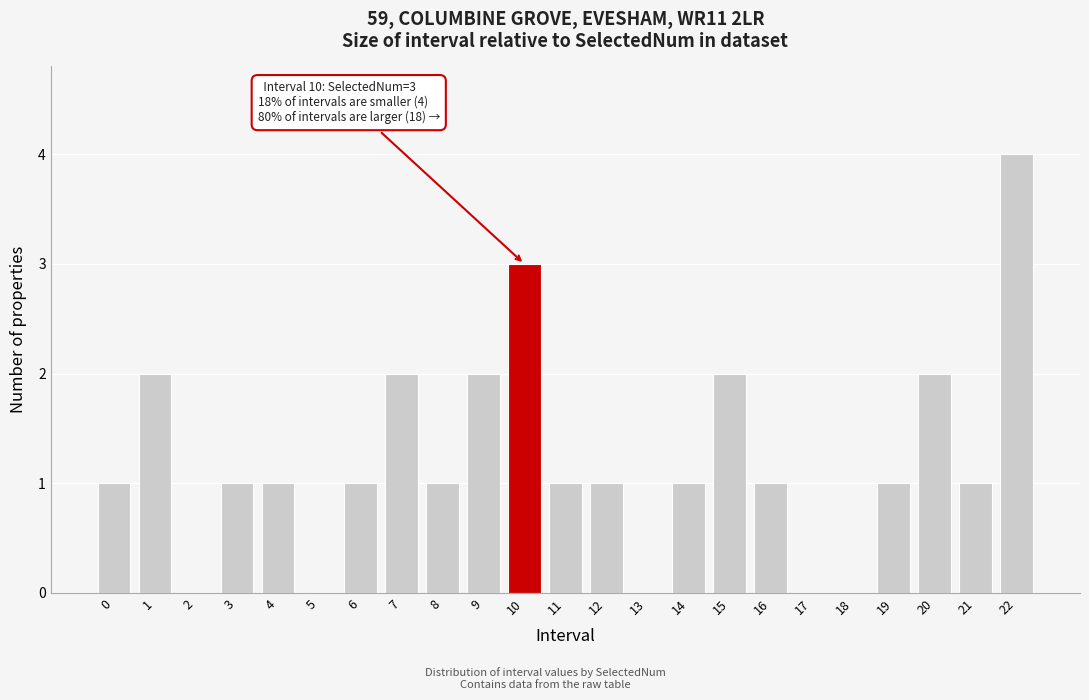

Reading left to right, transcribe all the data shown in this chart.

0=1	1=2	2=0	3=1	4=1	5=0	6=1	7=2	8=1	9=2	10=3	11=1	12=1	13=0	14=1	15=2	16=1	17=0	18=0	19=1	20=2	21=1	22=4